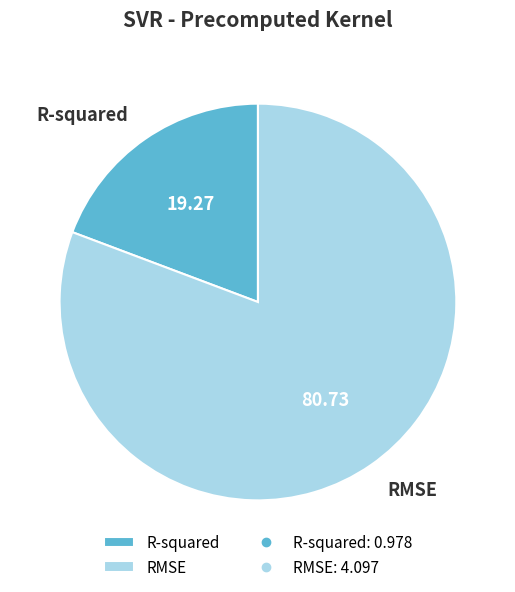

Do RMSE and R-squared together represent more than half of the pie?

Yes